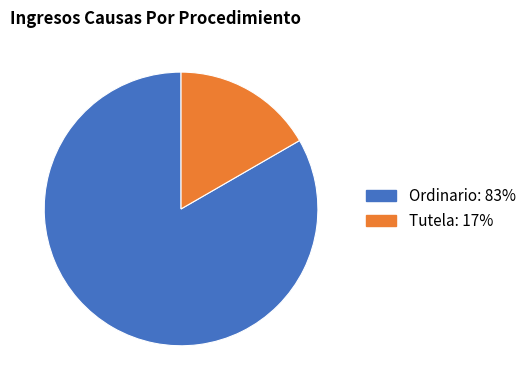

Between Ordinario and Tutela, which is larger?

Ordinario